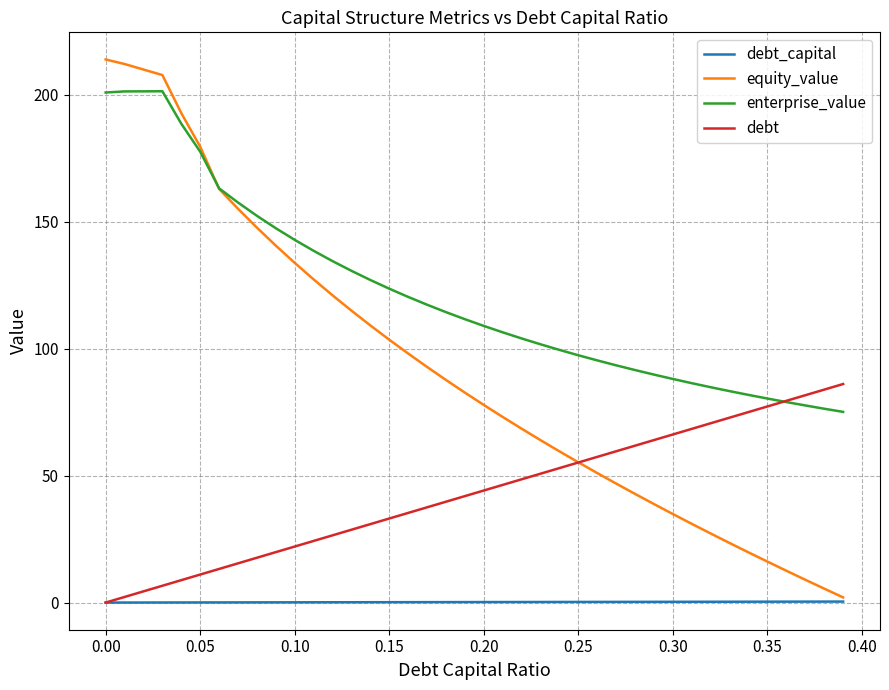

Rank the series by their average value, from lowest to highest.

debt_capital, debt, equity_value, enterprise_value